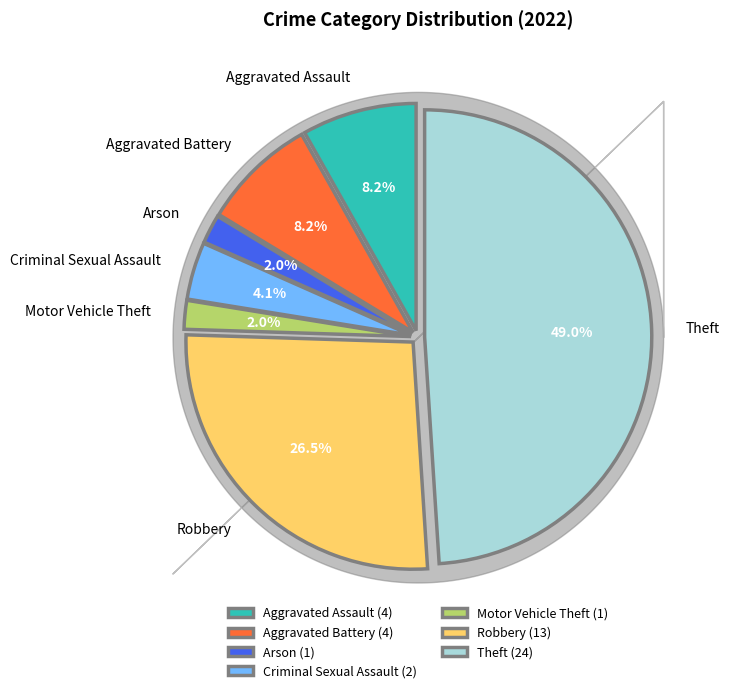

To the nearest percent, what portion does Aggravated Battery represent?

8%